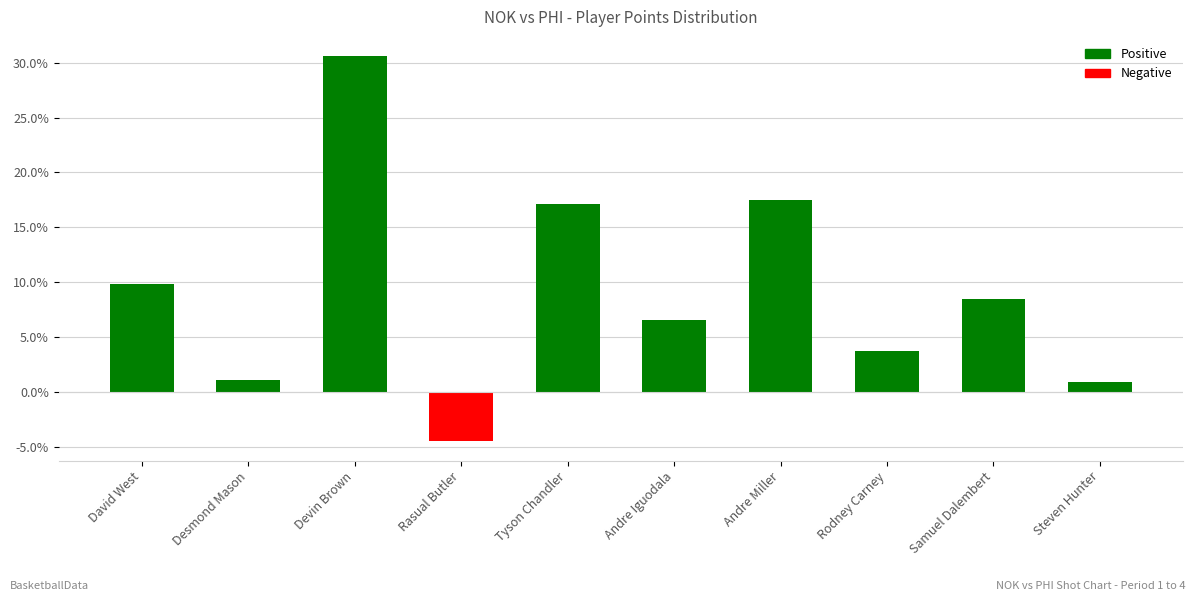

Reading left to right, transcribe all the data shown in this chart.

9.8	1.1	30.6	-4.5	17.1	6.6	17.5	3.7	8.5	0.9